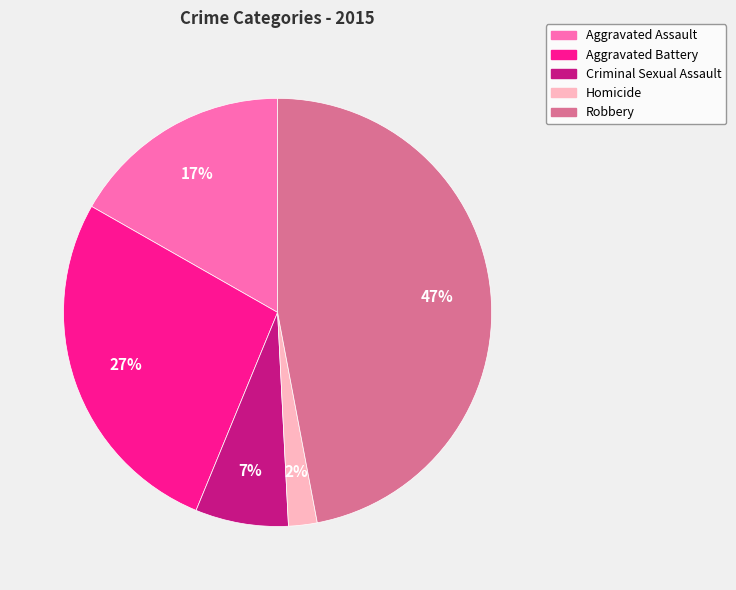

Combined, do Criminal Sexual Assault and Aggravated Assault account for over 50%?

No